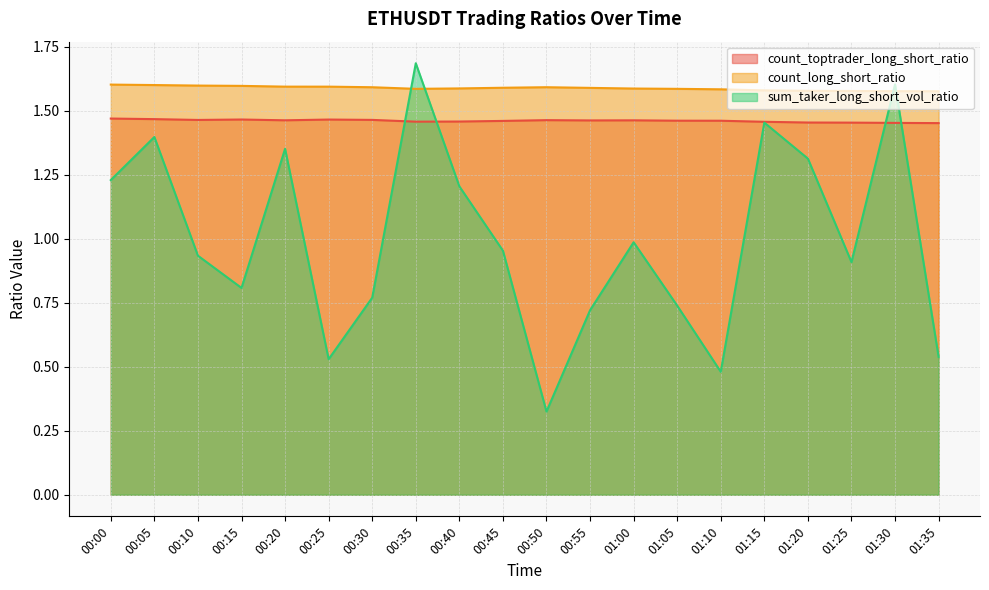

What is the label of the 7th point from the right?

01:05